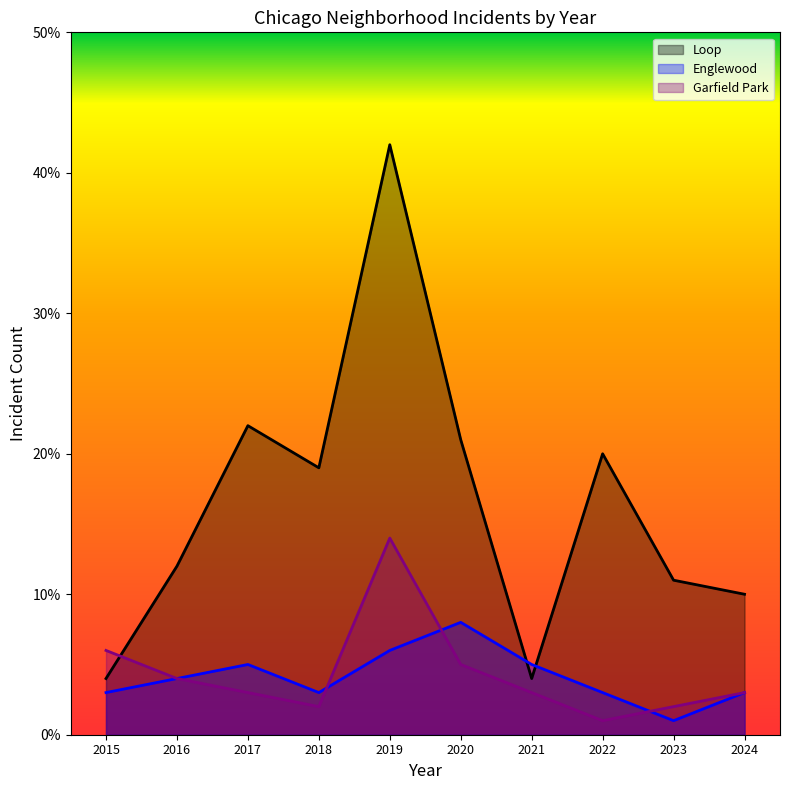

Where is Englewood nearest to the value 4?

2016